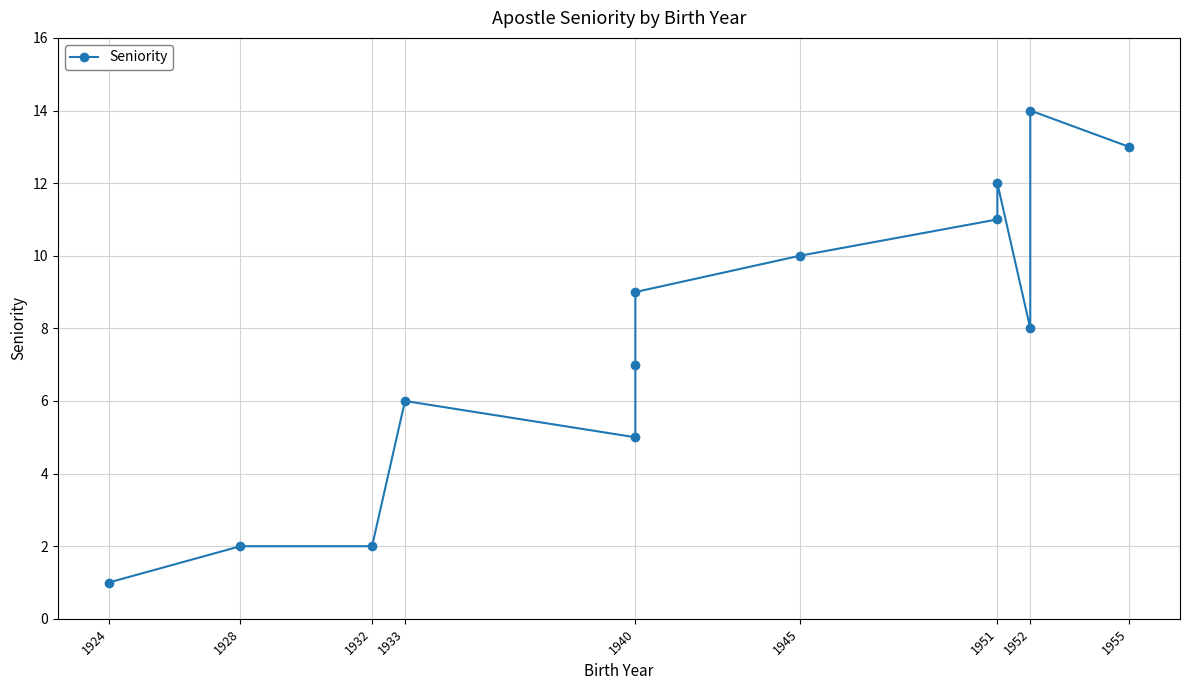

Is this an area chart (filled region under the line)?

No